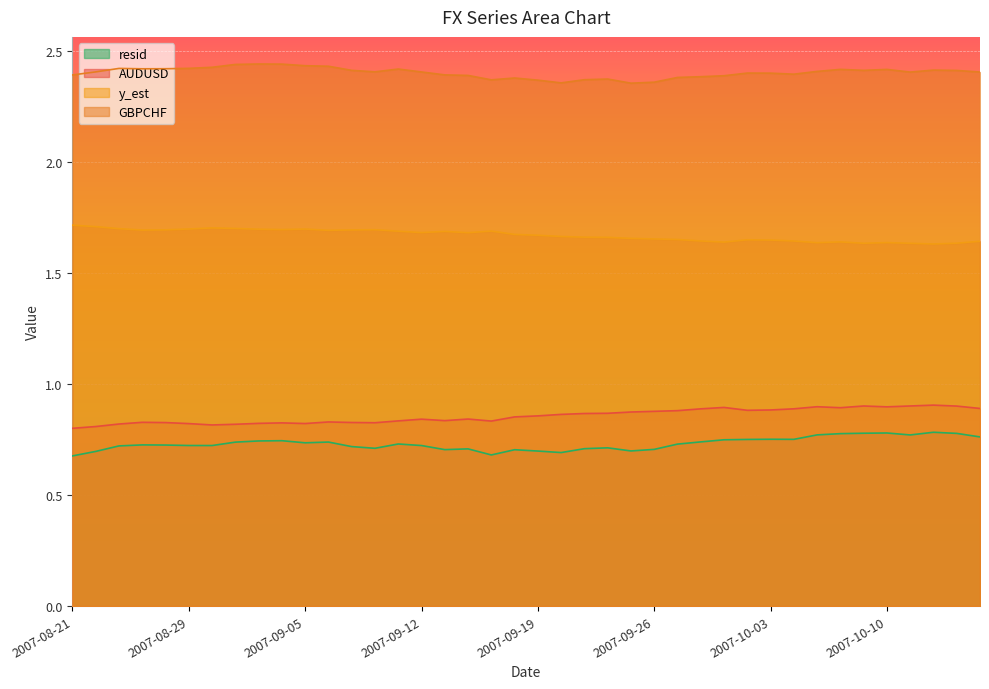

At which label does resid reach its minimum?

2007-08-21